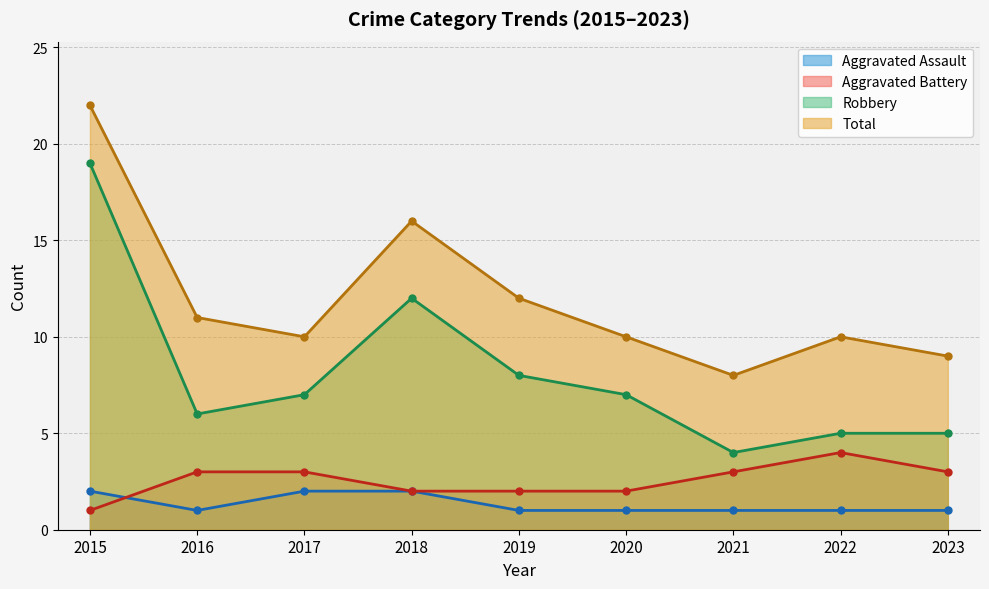

What is the maximum value shown in the chart?

22